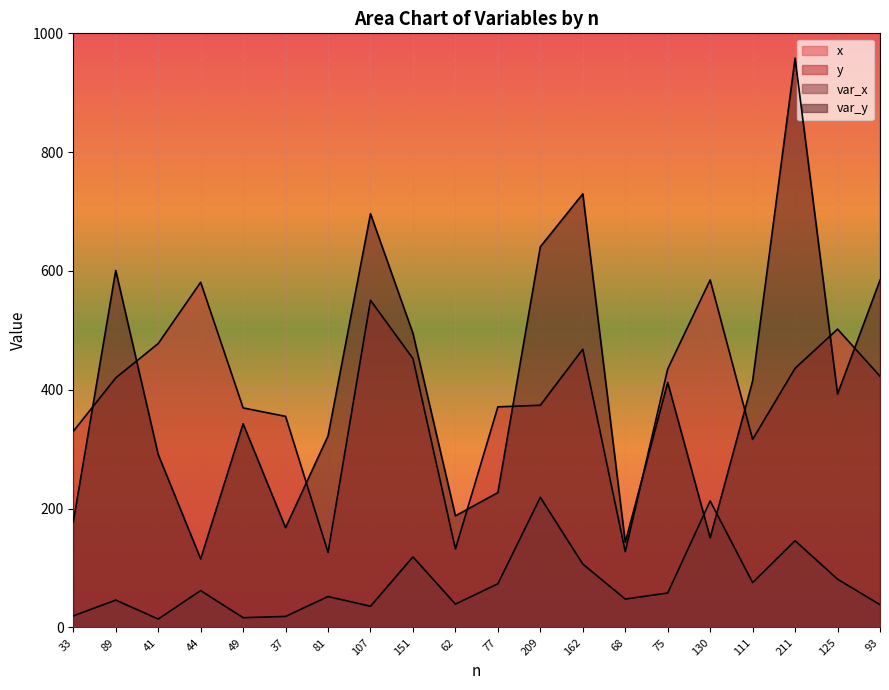

Reading right to left, list all the values displayed in this chart.

x: 2783.6	2772.1	2760.8	2749.9	2367.3	2354.0	2349.3	2343.3	2330.2	2222.2	1870.0	1852.6	1406.2	1402.4	1378.1	1334.9	1073.3	1062.8	1061.1	1015.4
y: 422.9	502.2	436.2	316.6	585.0	435.2	127.6	468.4	374.0	371.3	132.1	452.6	550.8	126.4	355.3	369.6	581.0	477.9	420.1	330.1
var_x: 38.4	81.3	146.0	75.5	213.0	58.0	47.8	106.8	219.0	73.6	39.3	118.9	35.7	52.1	18.6	16.5	62.1	14.2	46.1	19.5
var_y: 584.6	393.0	958.1	414.9	151.0	412.4	143.4	729.8	640.8	227.1	187.9	495.0	696.3	322.4	168.0	342.8	115.4	291.3	600.9	177.8